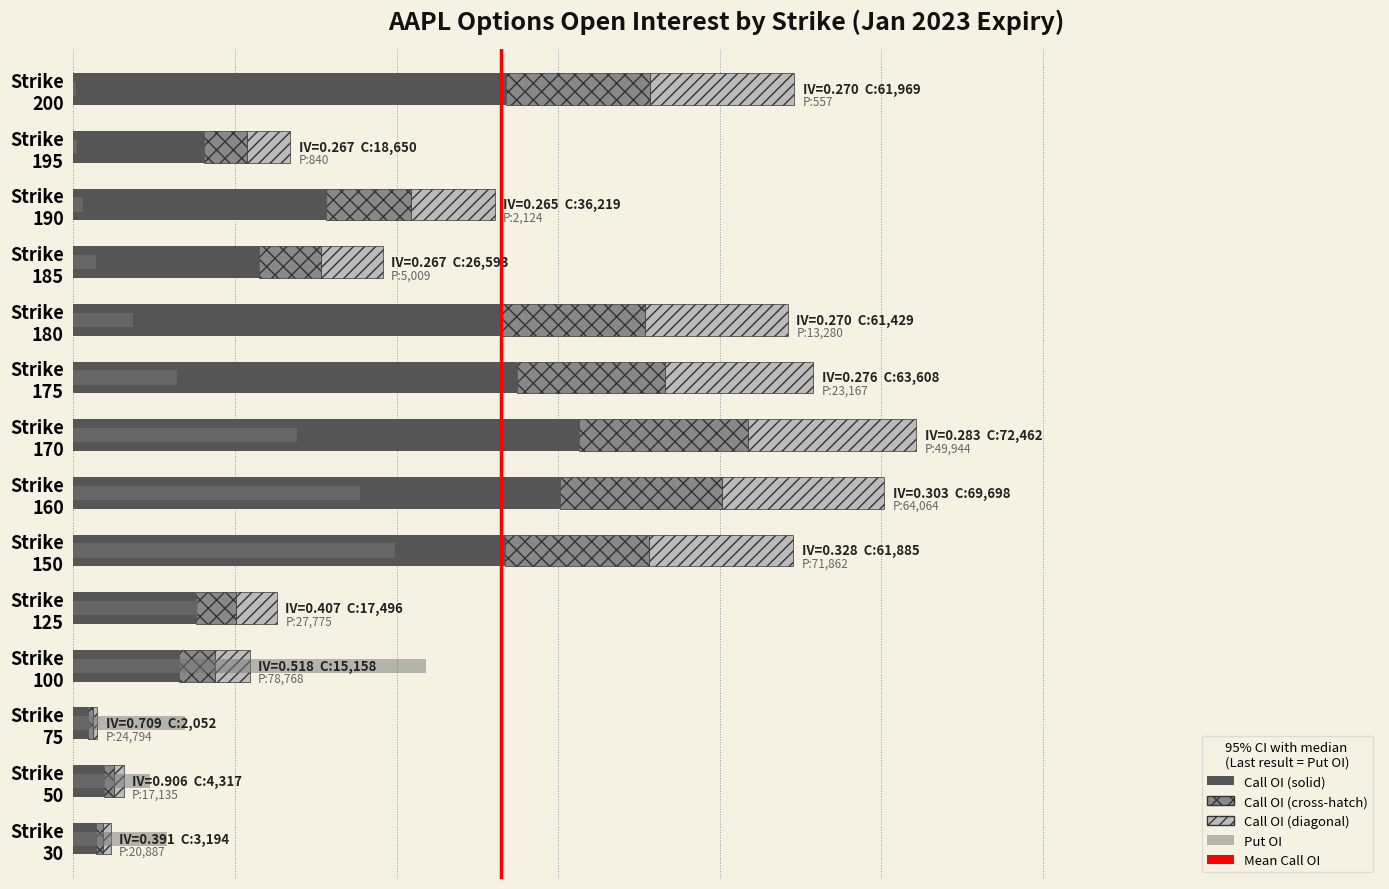

Which series has the largest total across all categories?

Call OI (solid)